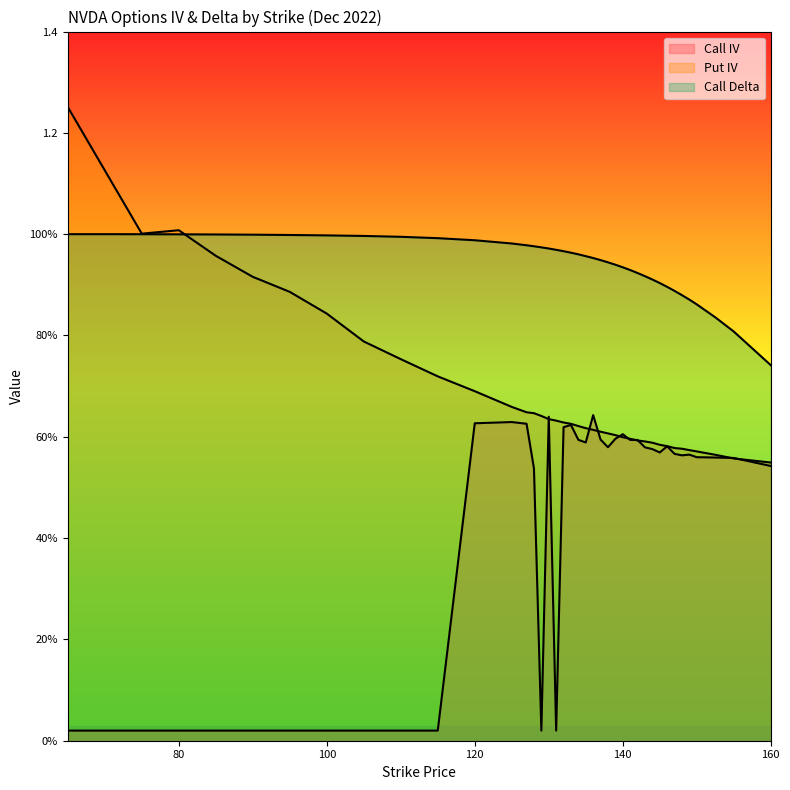

True or false: Call Delta has more than 0 interior local peaks.

False